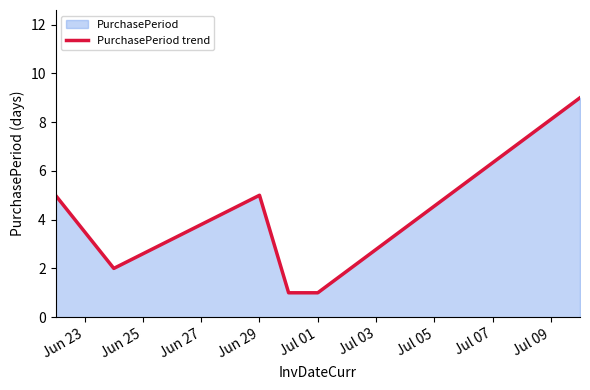

The value at Jun 29 is 8. True or false?

False